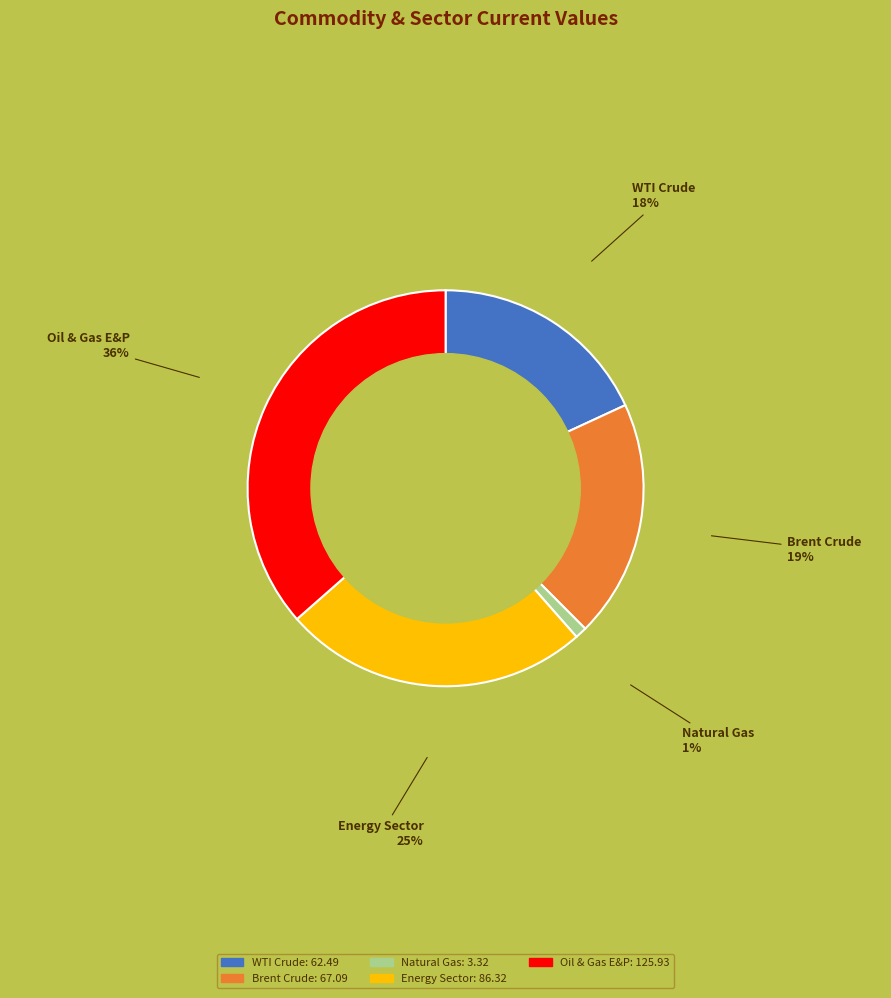

To the nearest percent, what percentage of the pie is Brent Crude?

19%